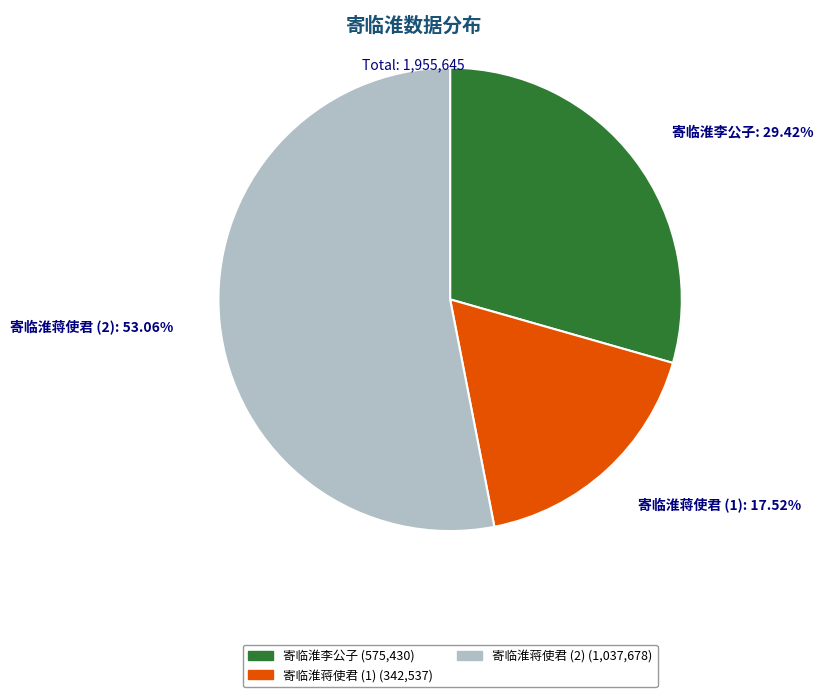

How many segments does this pie chart have?

3